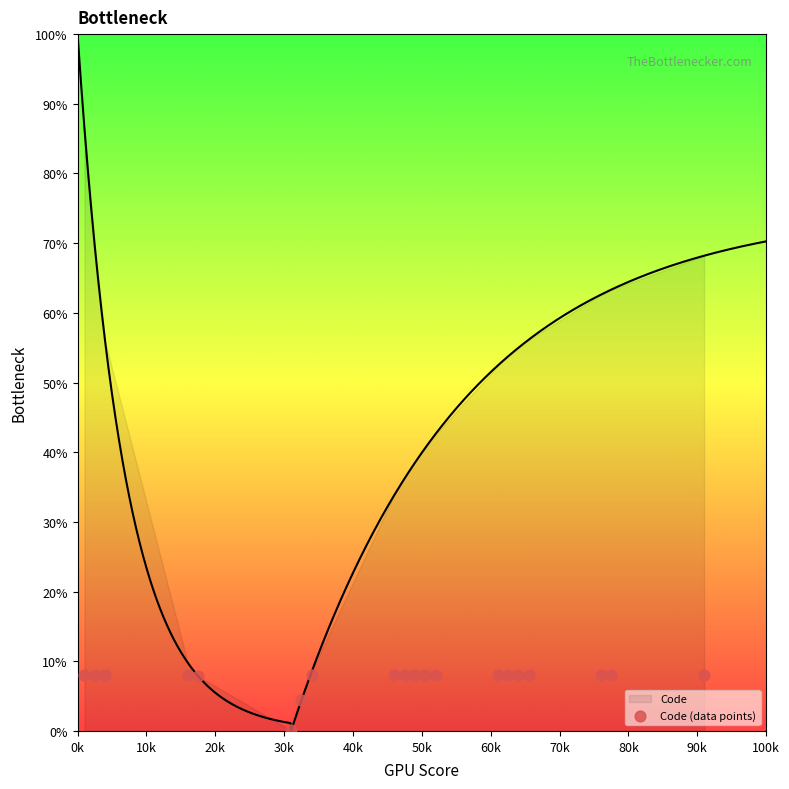

What is the range of Y values (max minus min)?

7.9